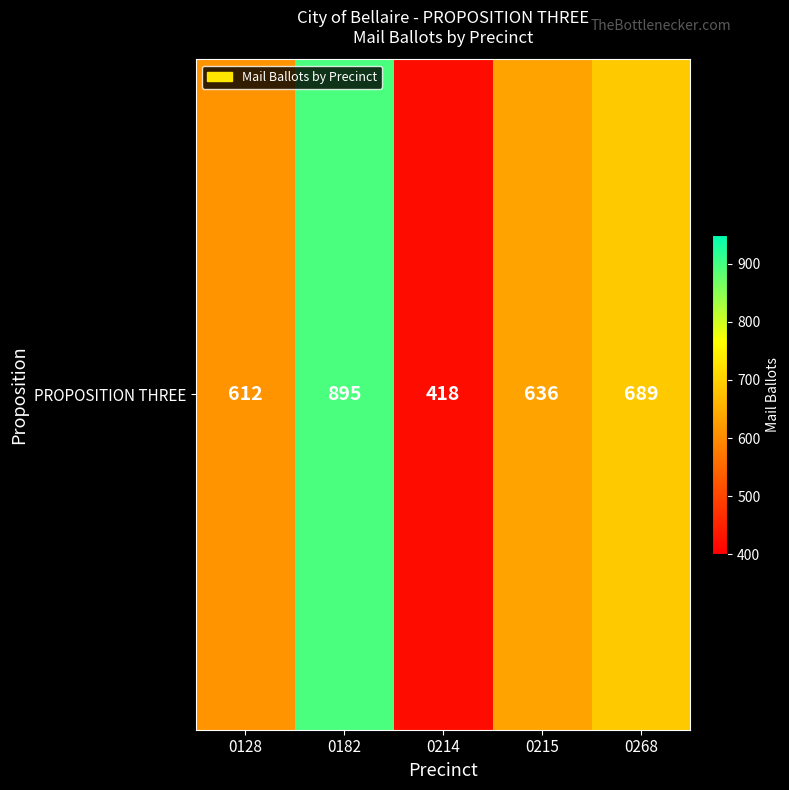

What is the average value?

650